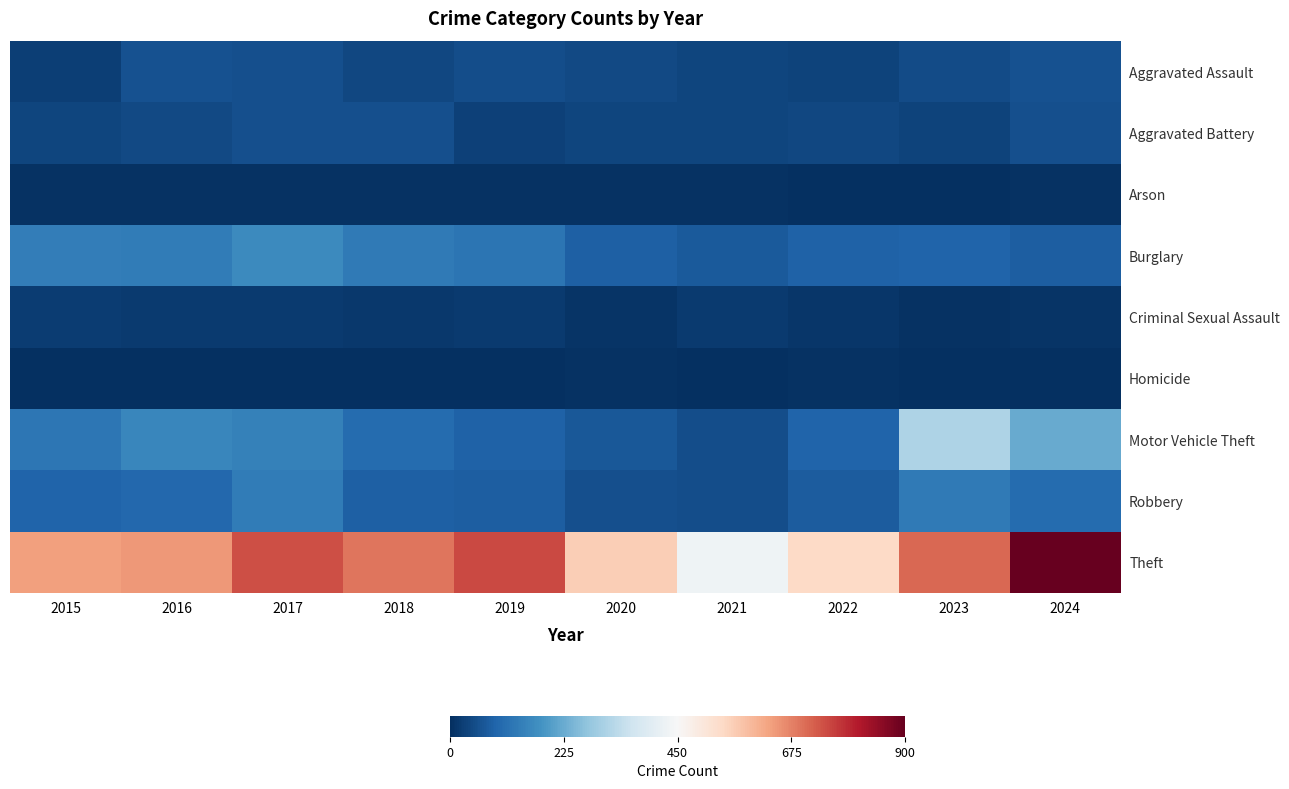

Which series has the largest total across all categories?

Theft